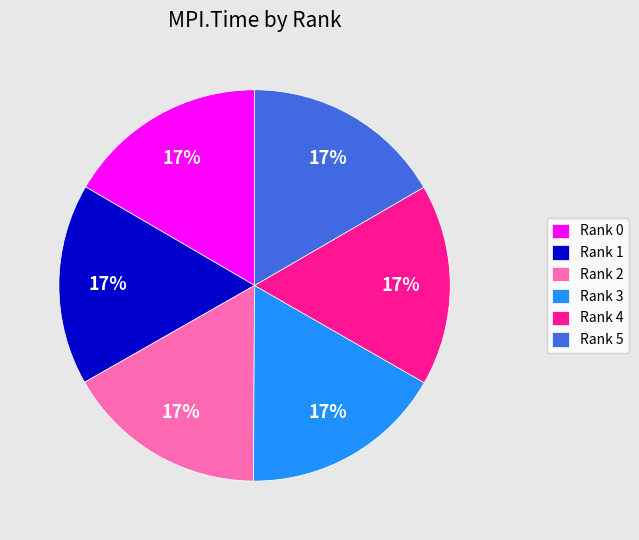

Is the sum of Rank 3 and Rank 5 greater than half?

No